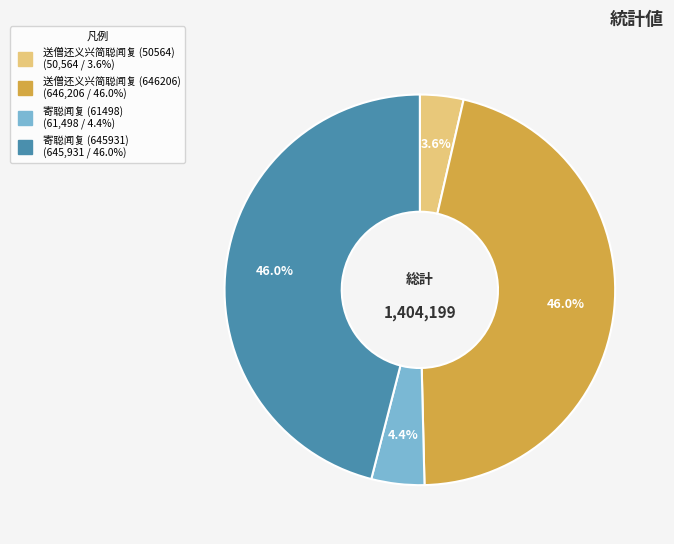

The 寄聪闻复 (61498) slice represents 4% of the pie. True or false?

True